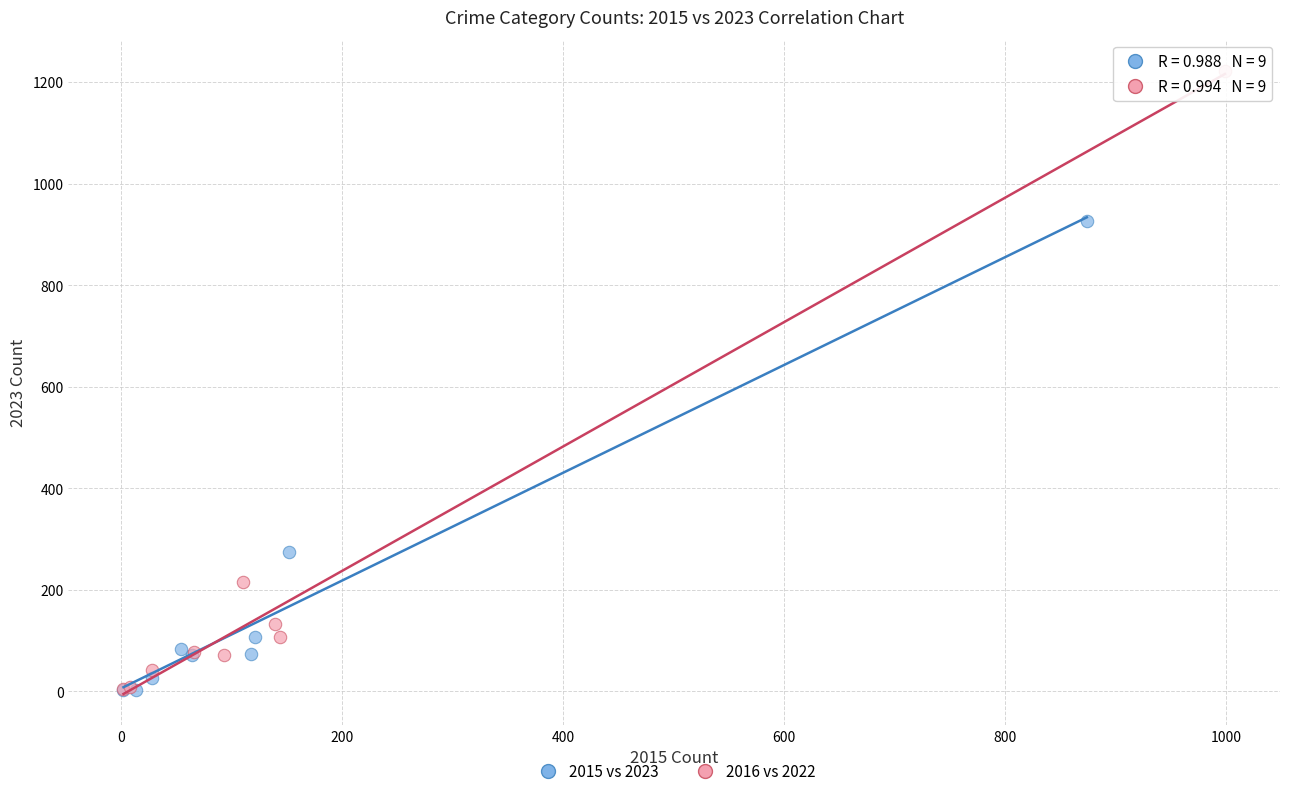

Which series has the widest spread of Y values?

2016 vs 2022